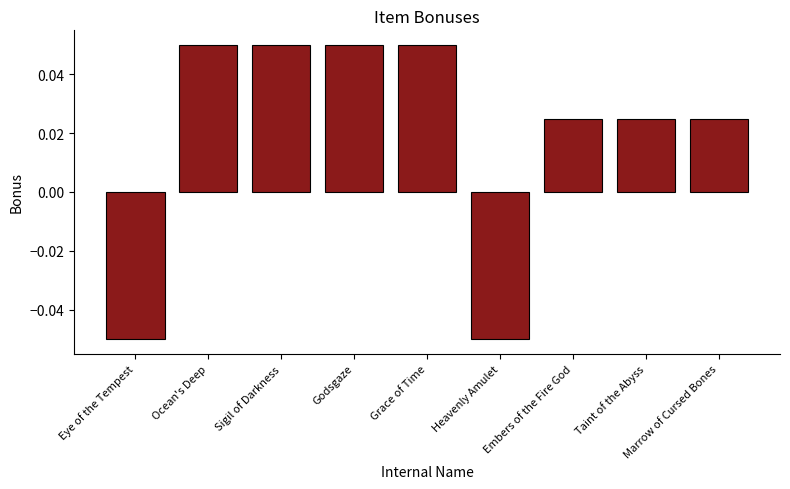

The value at Godsgaze is 0.0. True or false?

False